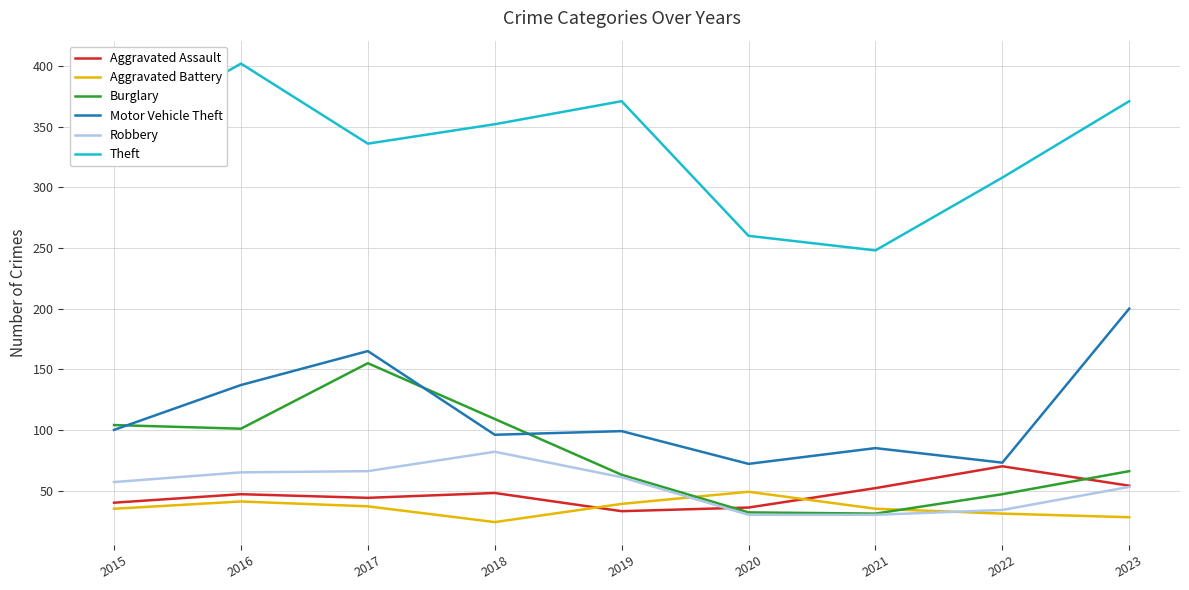

What is the difference between the highest and lowest values at 2020?

230